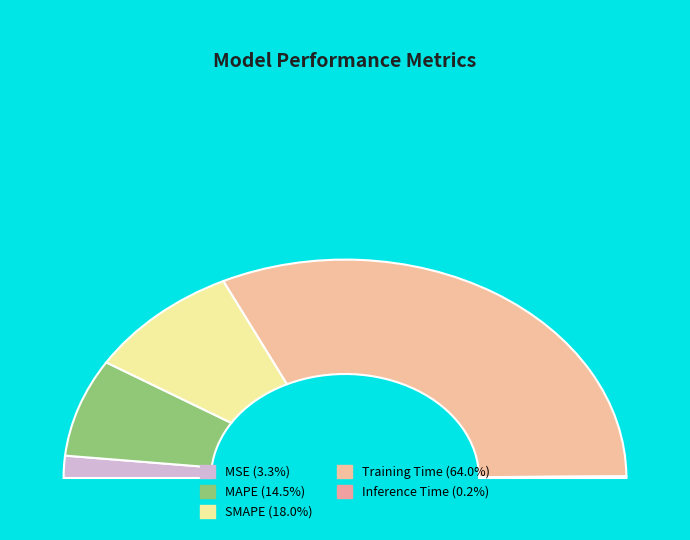

To the nearest percent, what is the difference between the Inference Time and MSE slice percentages?

3%